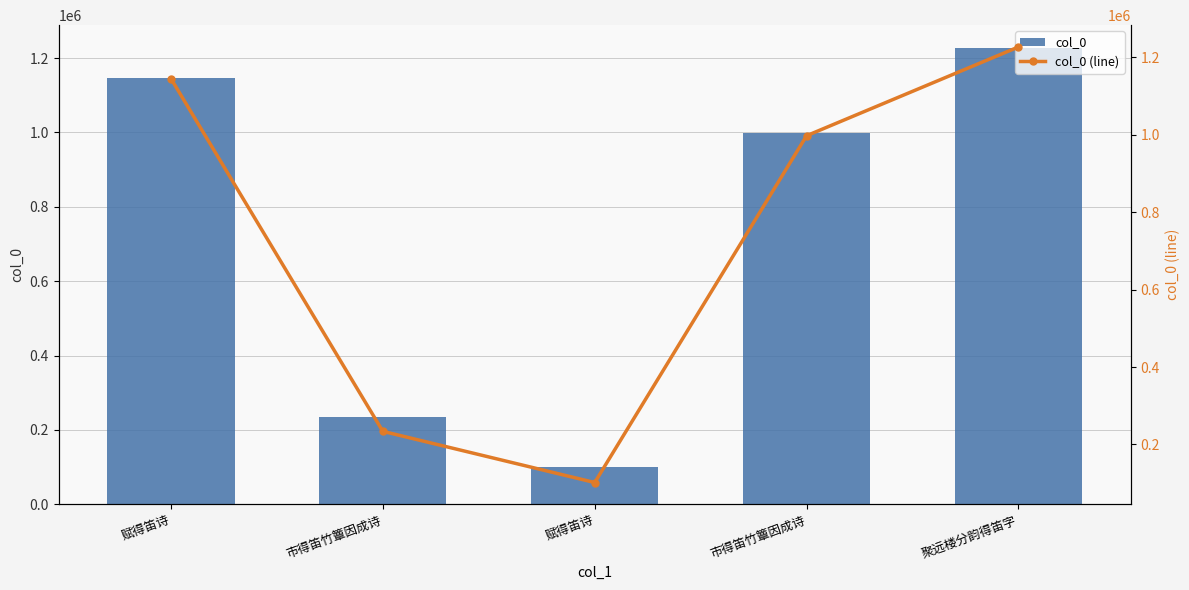

What is the value of the col_0 (line) bar at the 1st from the left?

1145548